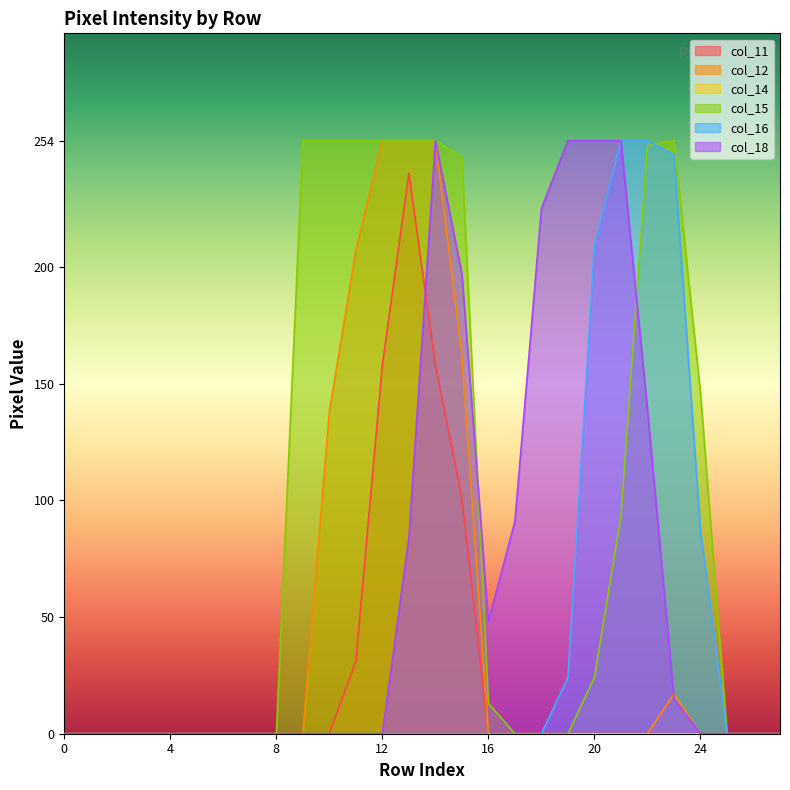

The col_16 series shows 0 at 16. True or false?

True